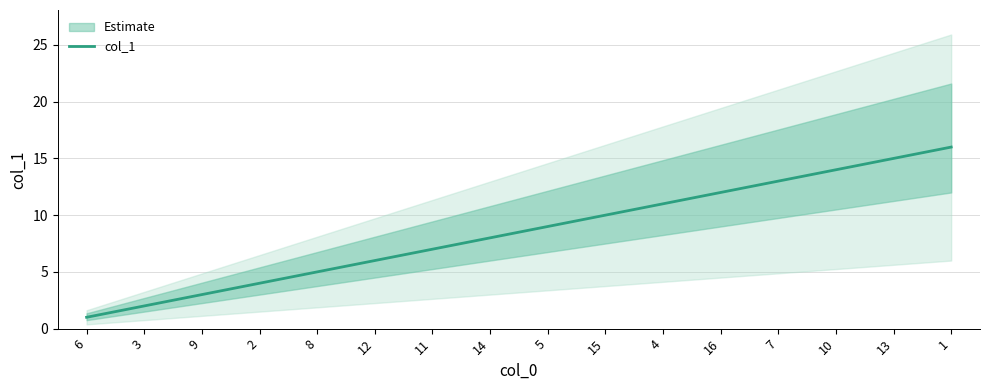

Reading right to left, what are all the values shown in this chart?

16	15	14	13	12	11	10	9	8	7	6	5	4	3	2	1